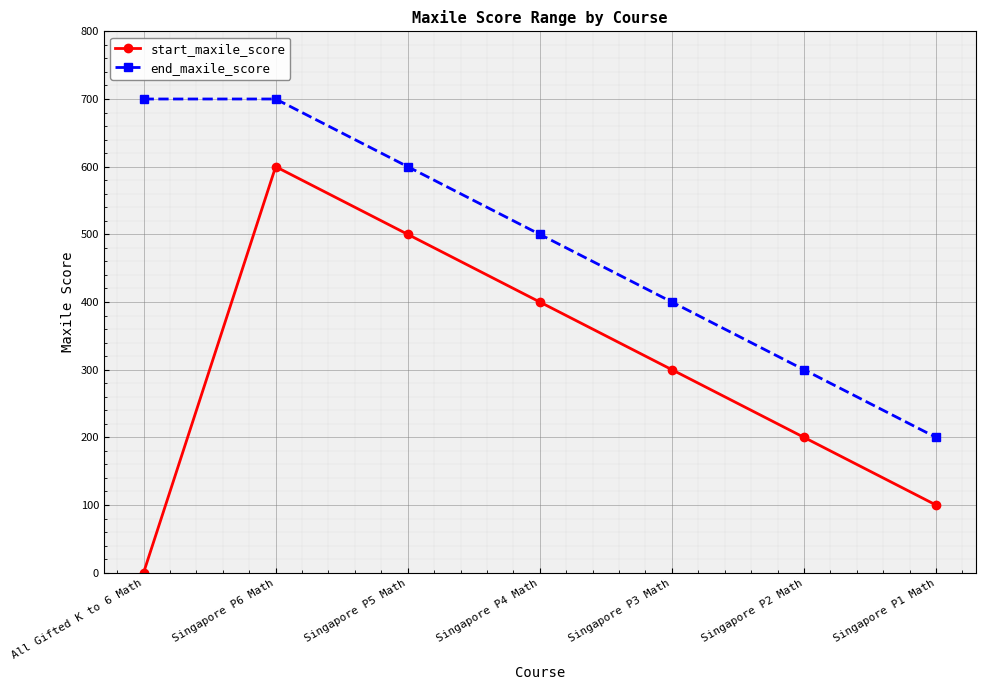

Reading left to right, list all the values displayed in this chart.

start_maxile_score: All Gifted K to 6 Math=0	Singapore P6 Math=600	Singapore P5 Math=500	Singapore P4 Math=400	Singapore P3 Math=300	Singapore P2 Math=200	Singapore P1 Math=100
end_maxile_score: All Gifted K to 6 Math=700	Singapore P6 Math=700	Singapore P5 Math=600	Singapore P4 Math=500	Singapore P3 Math=400	Singapore P2 Math=300	Singapore P1 Math=200